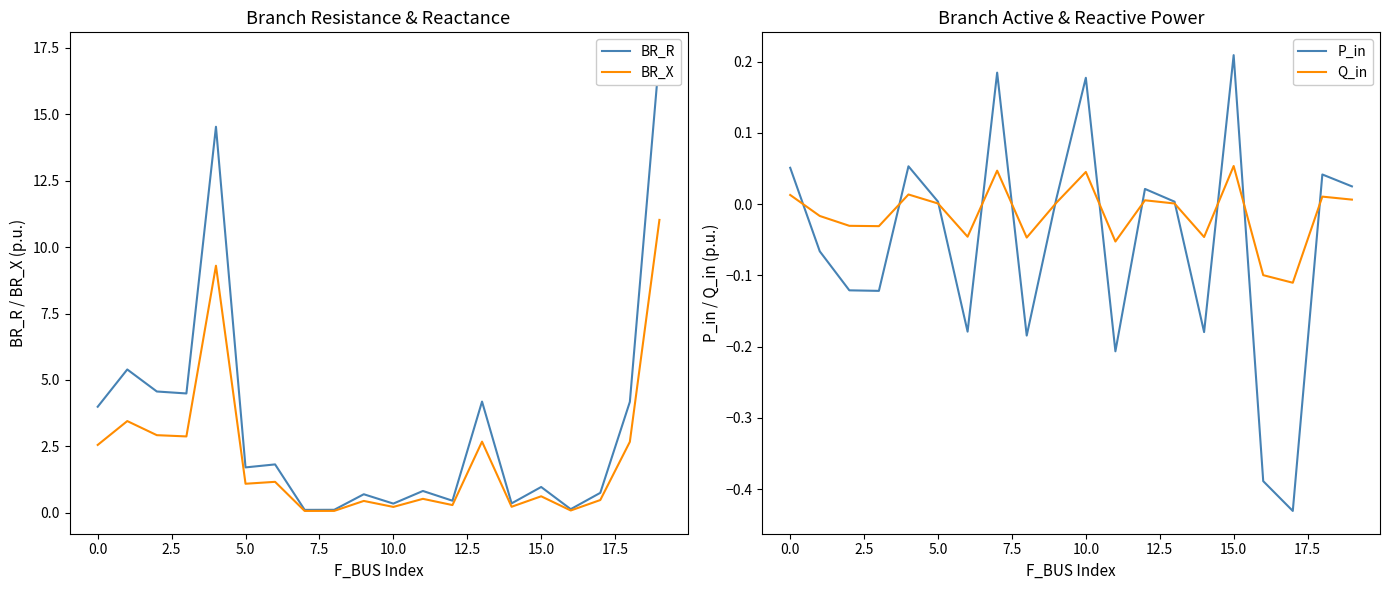

How many data points in Q_in are above 0?

11